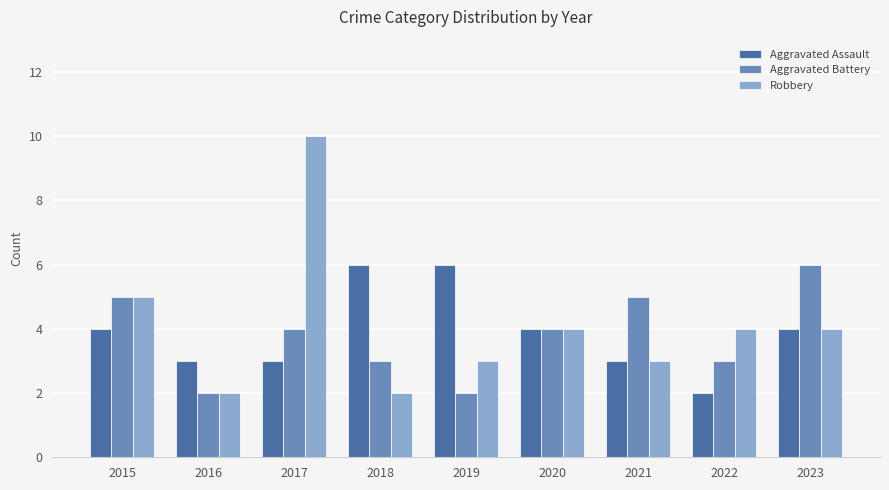

Reading left to right, extract all data points from this chart.

Aggravated Assault: 2015=4	2016=3	2017=3	2018=6	2019=6	2020=4	2021=3	2022=2	2023=4
Aggravated Battery: 2015=5	2016=2	2017=4	2018=3	2019=2	2020=4	2021=5	2022=3	2023=6
Robbery: 2015=5	2016=2	2017=10	2018=2	2019=3	2020=4	2021=3	2022=4	2023=4